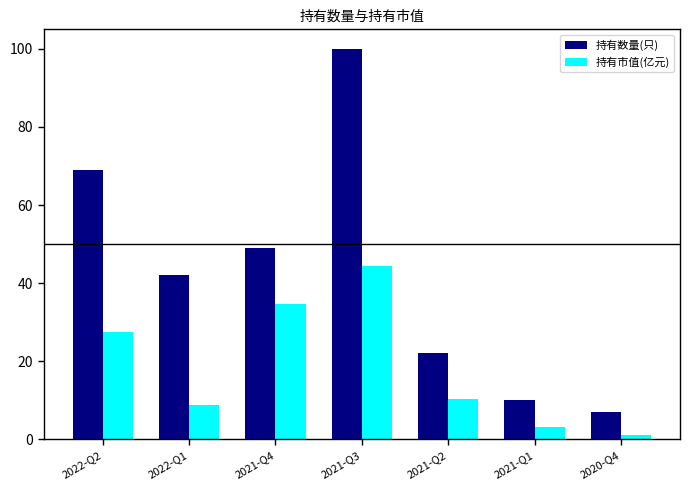

What is the sum of all 持有数量(只) values?

299.0